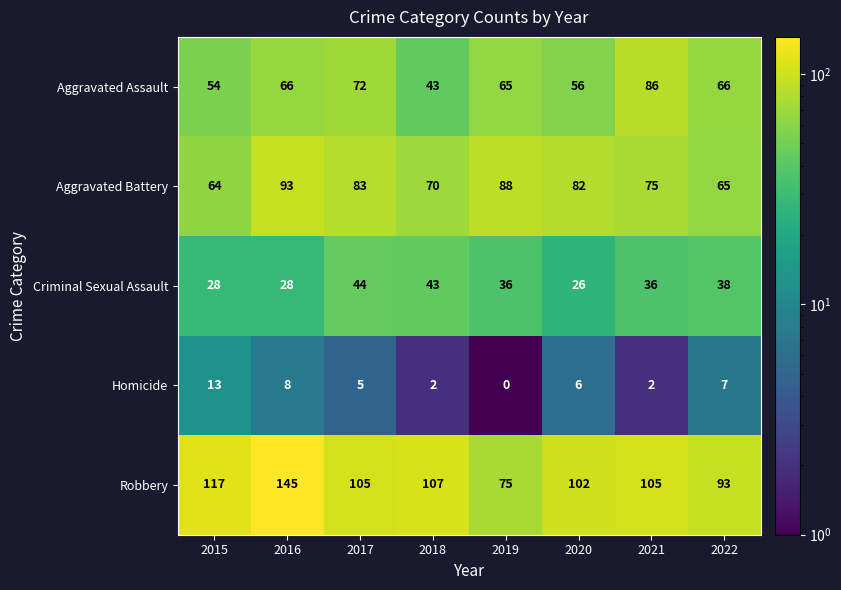

True or false: Homicide has a value of 2 at 2018.

True